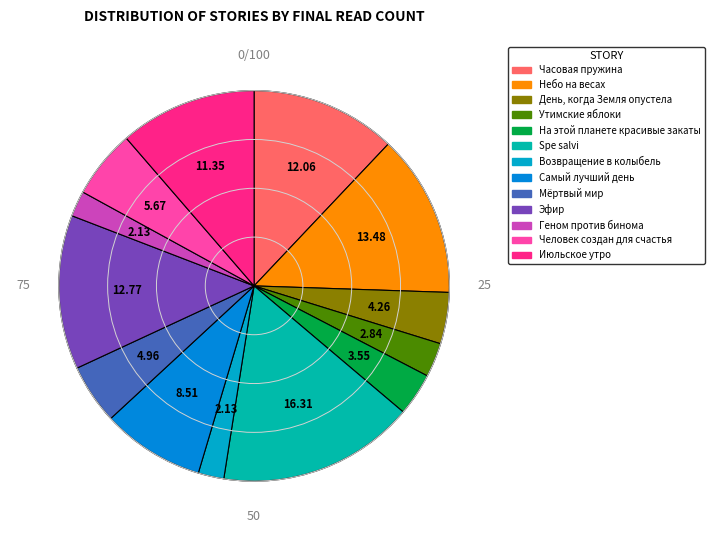

How many slices are in this pie chart?

13